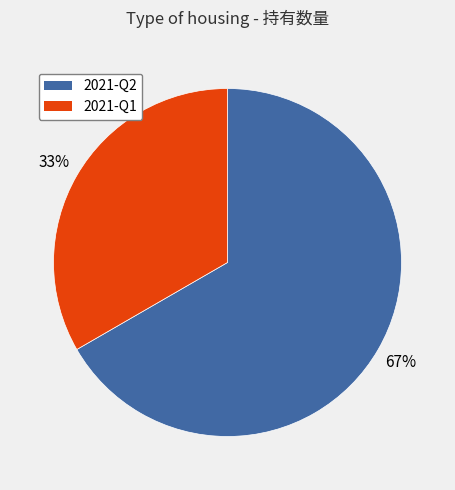

What is the smallest slice in the pie chart?

2021-Q1